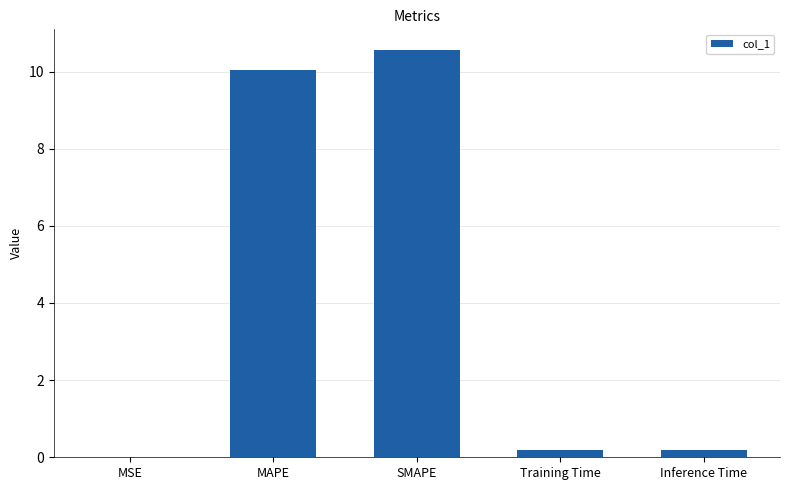

True or false: the data shows 10.0 at MAPE.

True